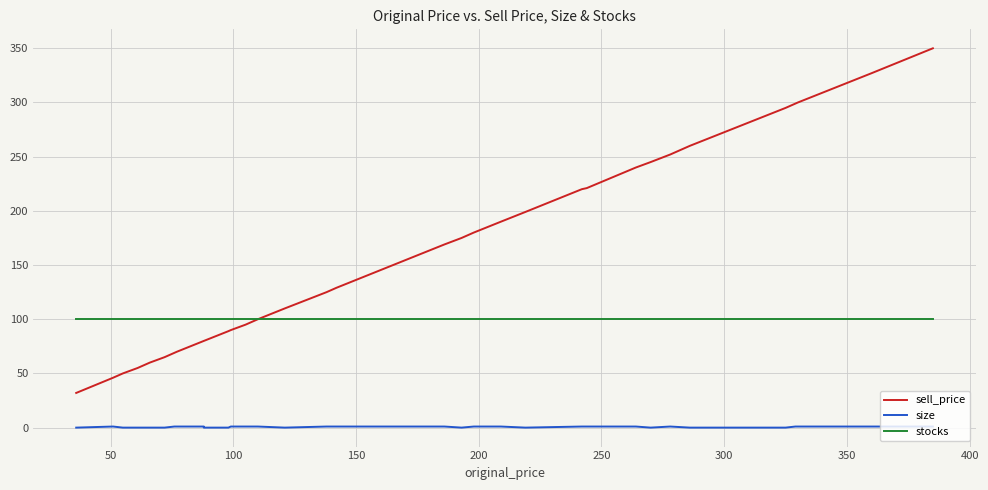

What are all the series names shown in the legend?

sell_price, size, stocks